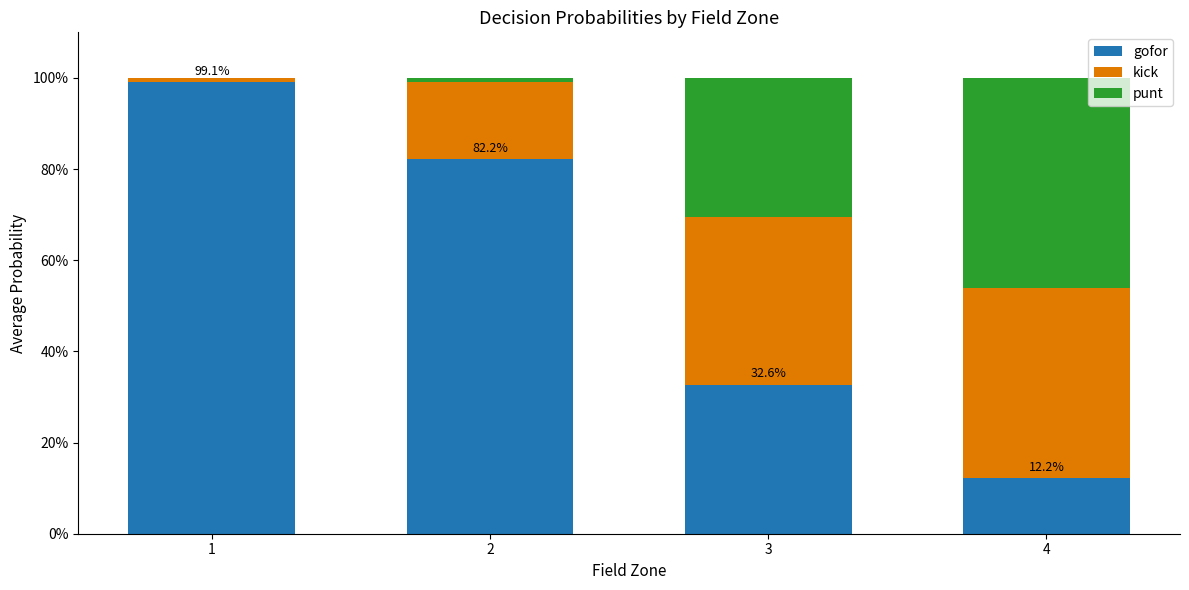

Does the chart contain stacked bars?

Yes